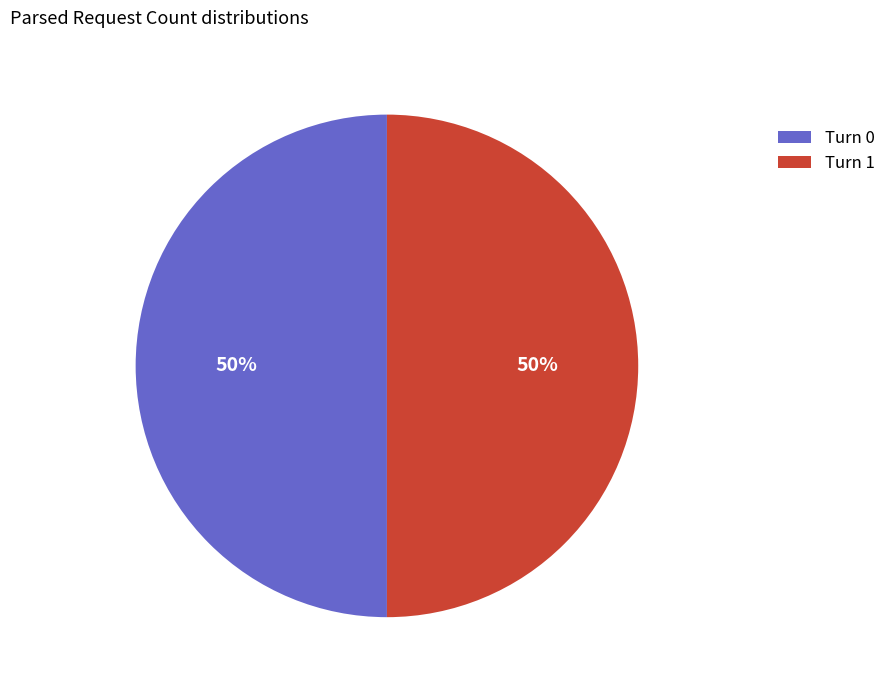

How many slices are in this pie chart?

2